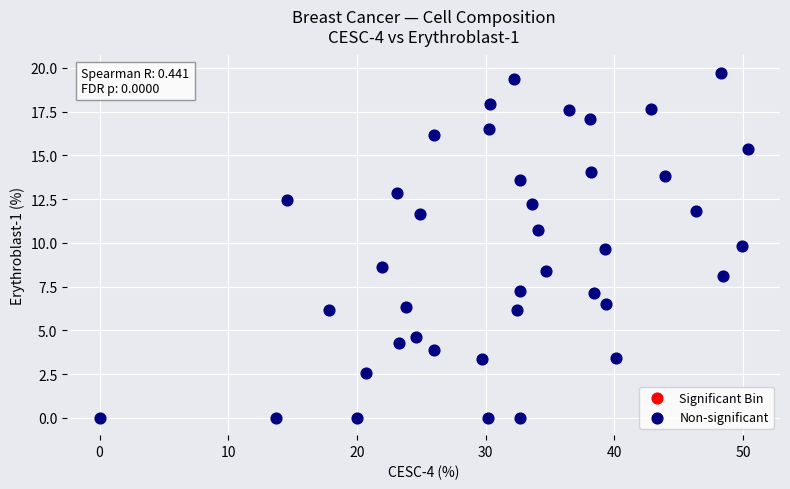

What is the range of Y values (max minus min)?

19.7